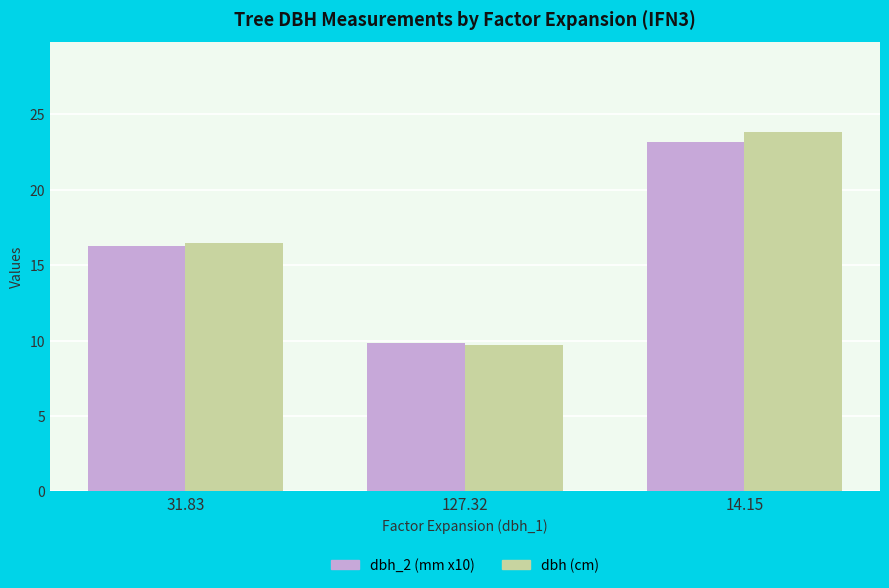

Which series changed the most between 31.83 and 14.15?

dbh (cm)